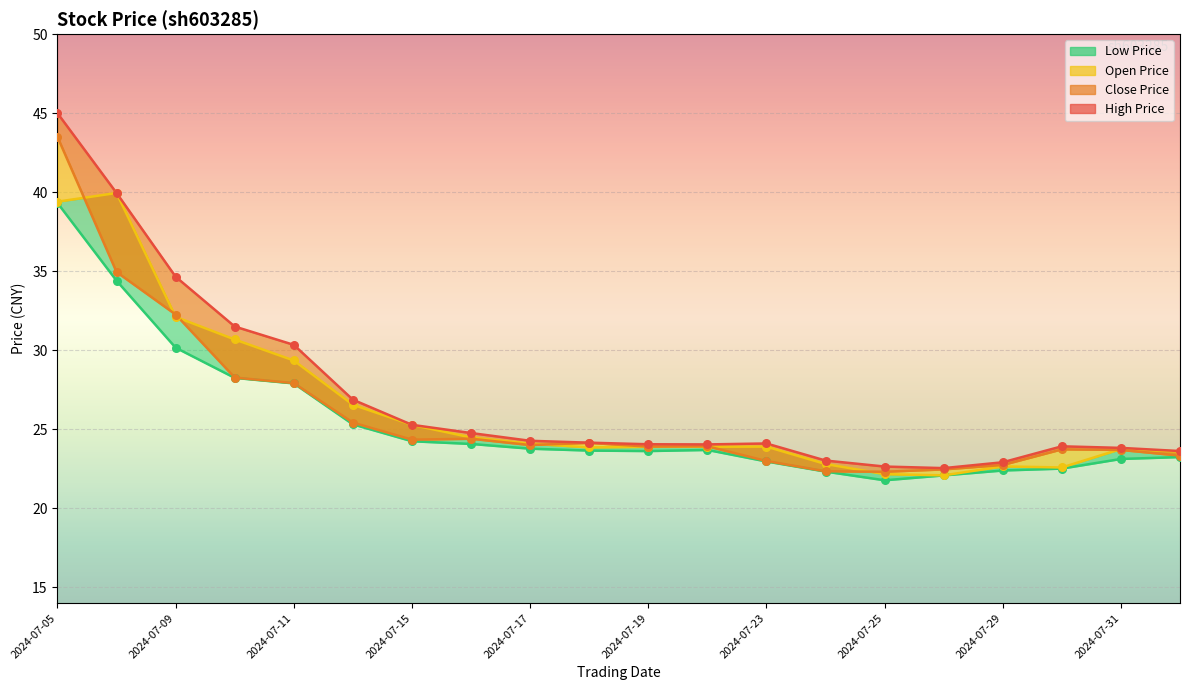

What is the total value across all series at 2024-07-23?

94.0